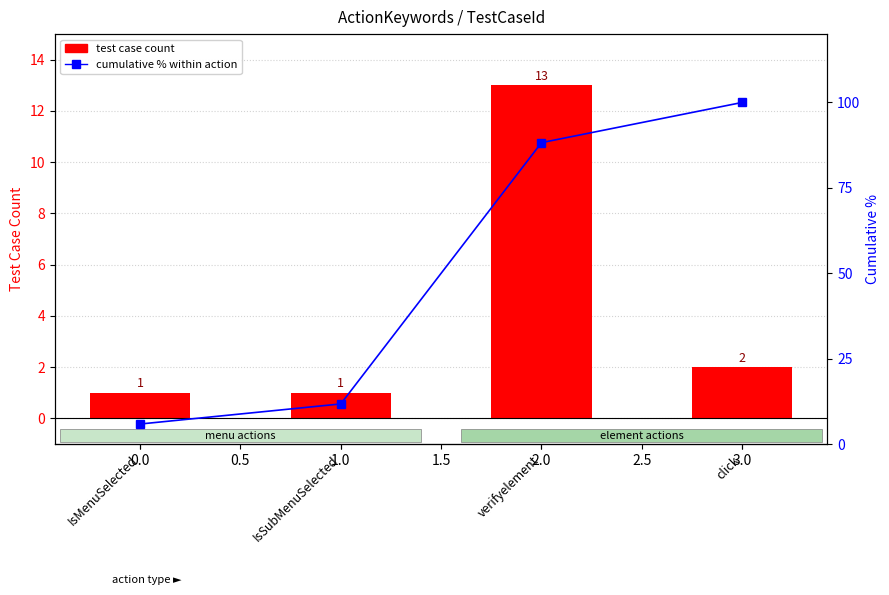

Which category has the highest value in the Test Case Count series?

verifyelement